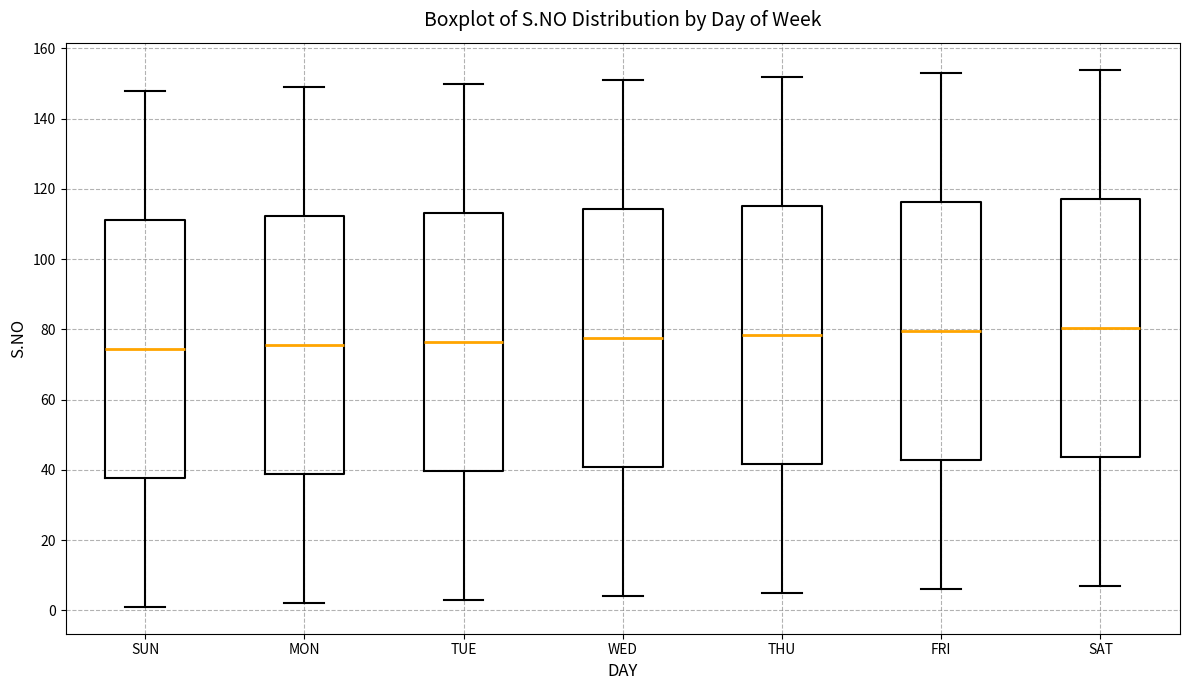

Reading left to right, read every box against the y-axis: the position of its median line, the range the box covers, and the ends of its whiskers. The values are not printed on the chart, so give them approximately, as read against the axis.

SUN: median 74, box 38 to 112, whiskers 2 to 148
MON: median 76, box 38 to 112, whiskers 2 to 150
TUE: median 76, box 40 to 114, whiskers 4 to 150
WED: median 78, box 40 to 114, whiskers 4 to 152
THU: median 78, box 42 to 116, whiskers 6 to 152
FRI: median 80, box 42 to 116, whiskers 6 to 154
SAT: median 80, box 44 to 118, whiskers 8 to 154